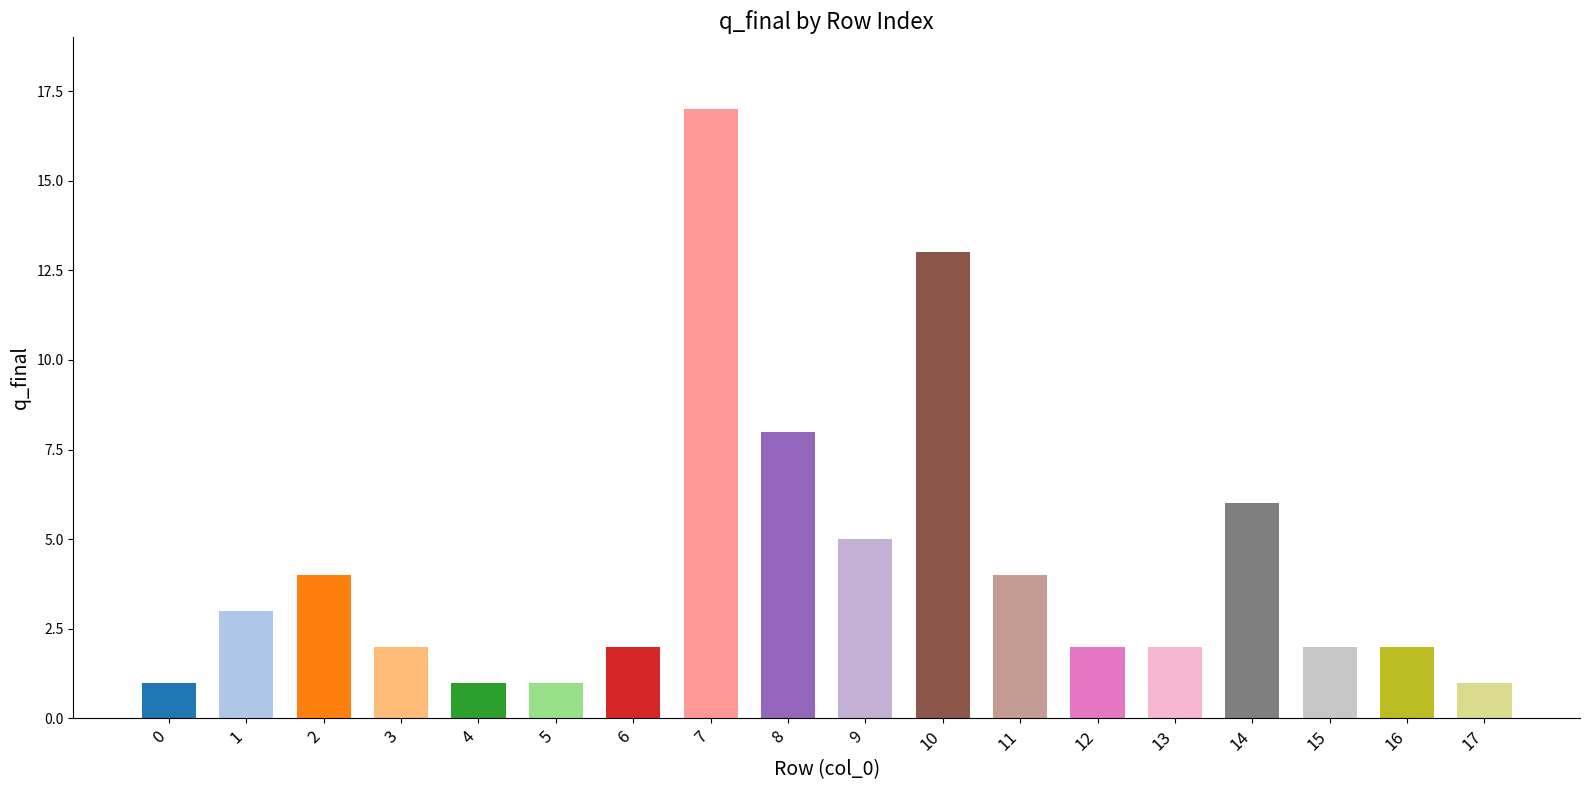

The value at 11 is 4. True or false?

True